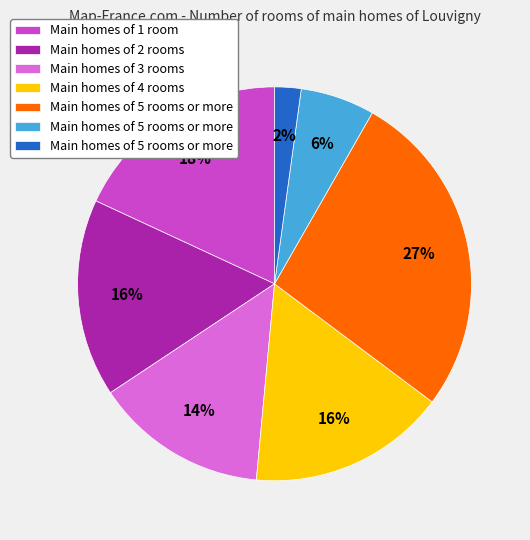

Is there any slice that represents more than half of the pie?

No